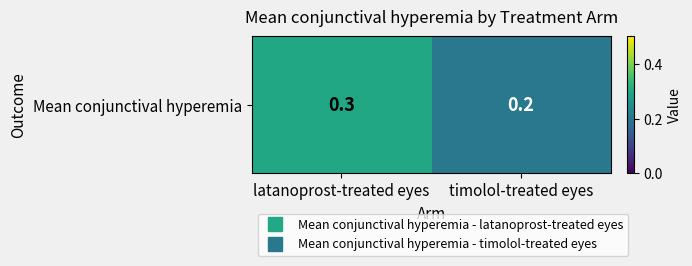

List the labels in order of value, largest first.

latanoprost-treated eyes, timolol-treated eyes